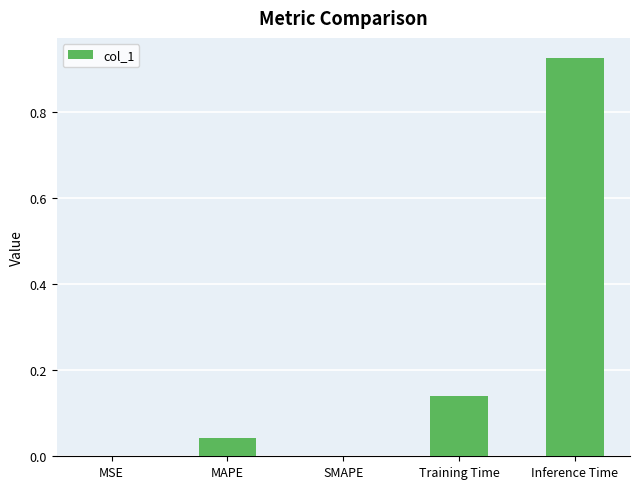

Which category has the highest value across all series?

Inference Time